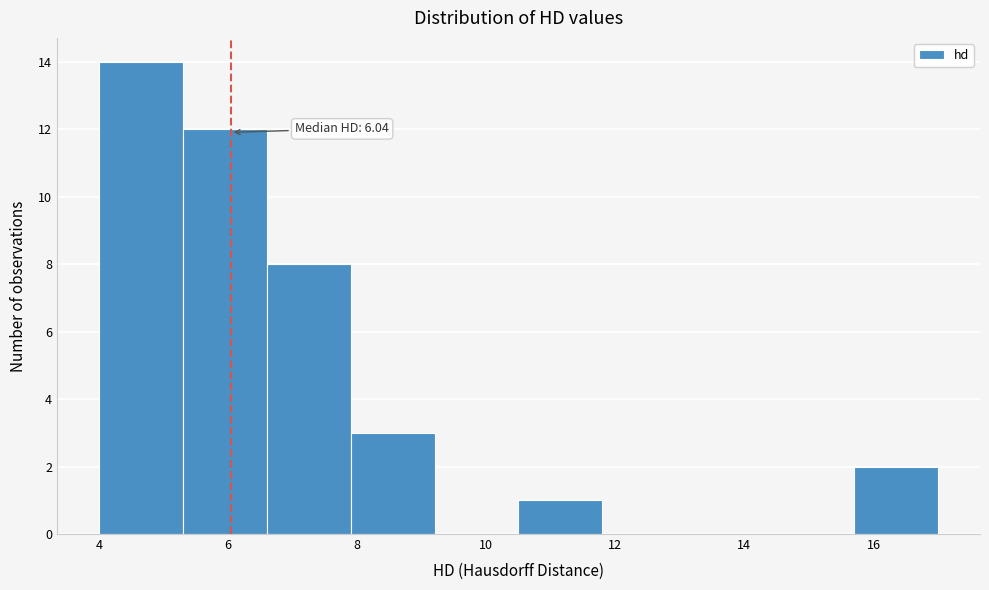

Which range on the x-axis has the tallest bar?

4.0 to 5.3